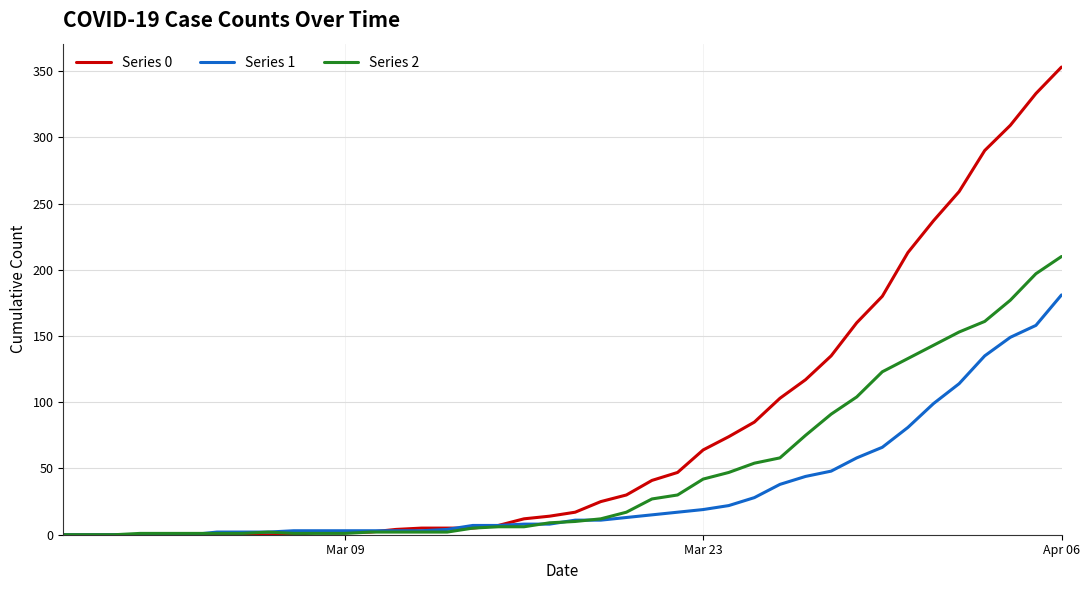

What is the difference between the maximum and minimum values in the Series 1 series?

181